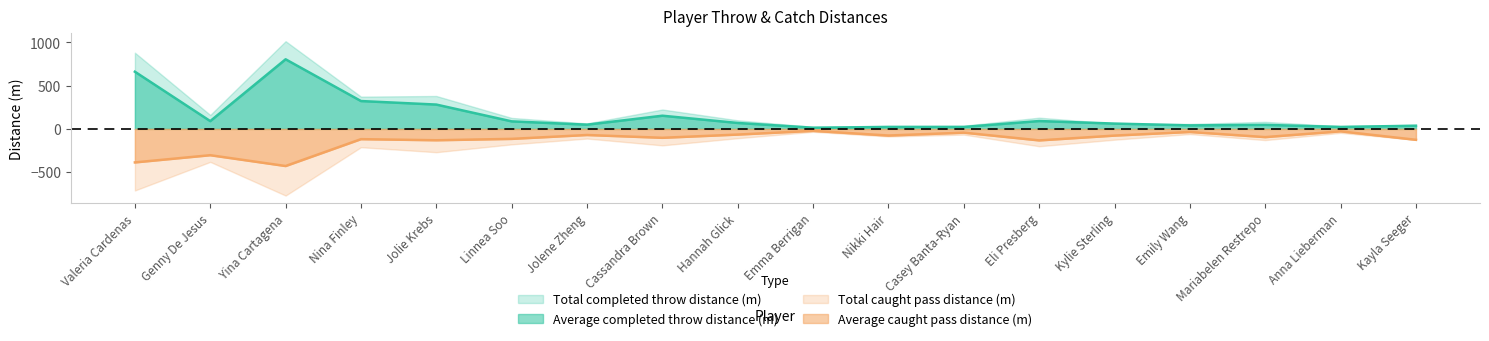

At which label is Average completed throw distance (m) closest to 409?

Nina Finley